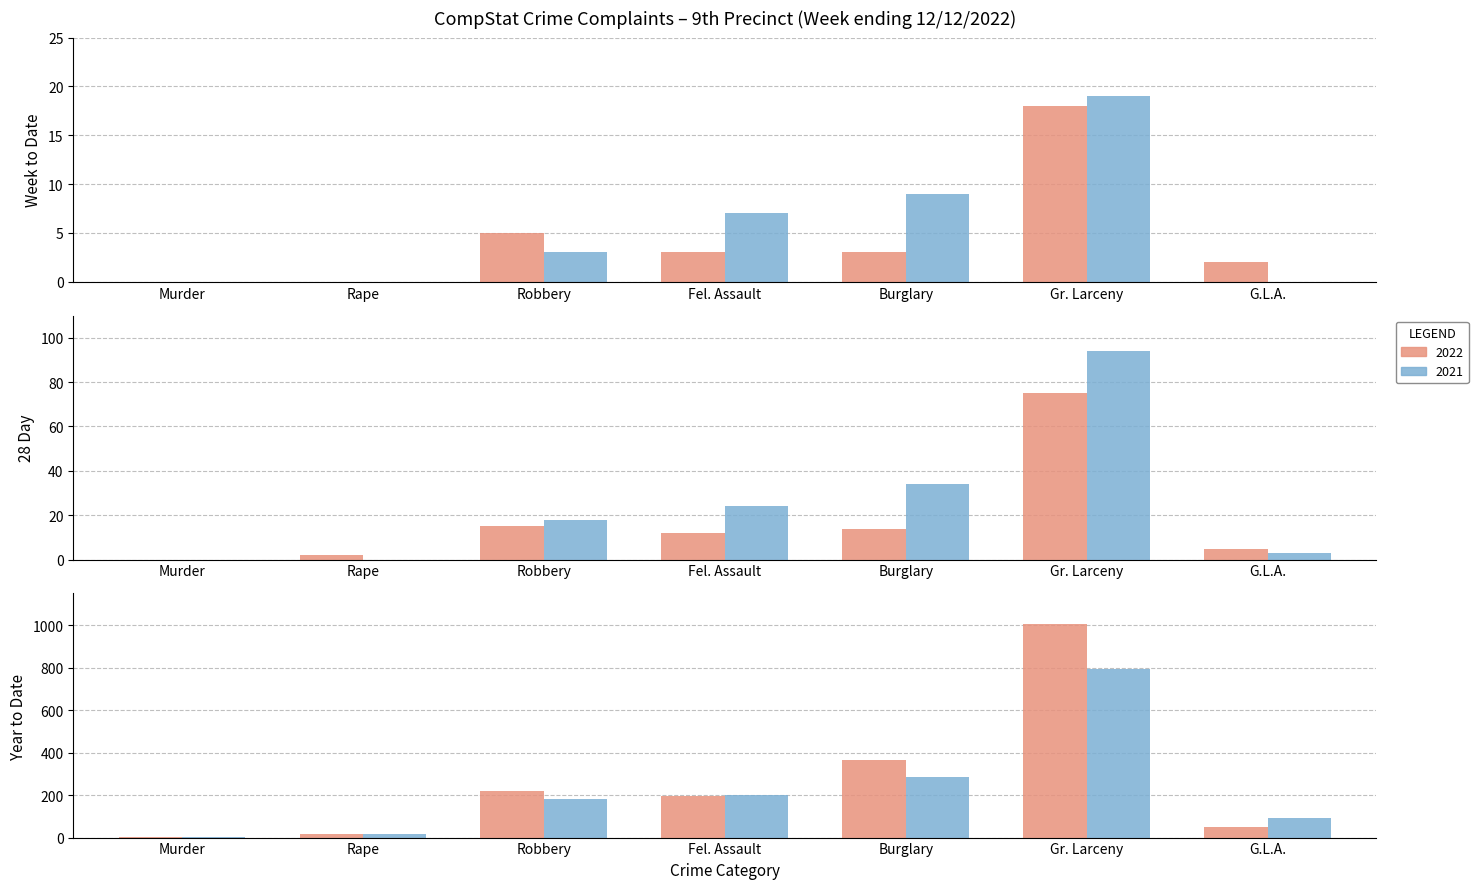

At which label does 28Day 2021 reach its peak?

Gr. Larceny